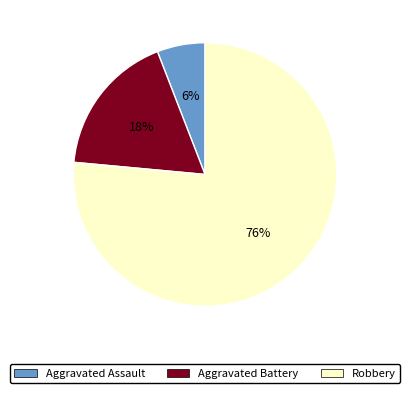

To the nearest percent, what portion does Aggravated Battery represent?

18%